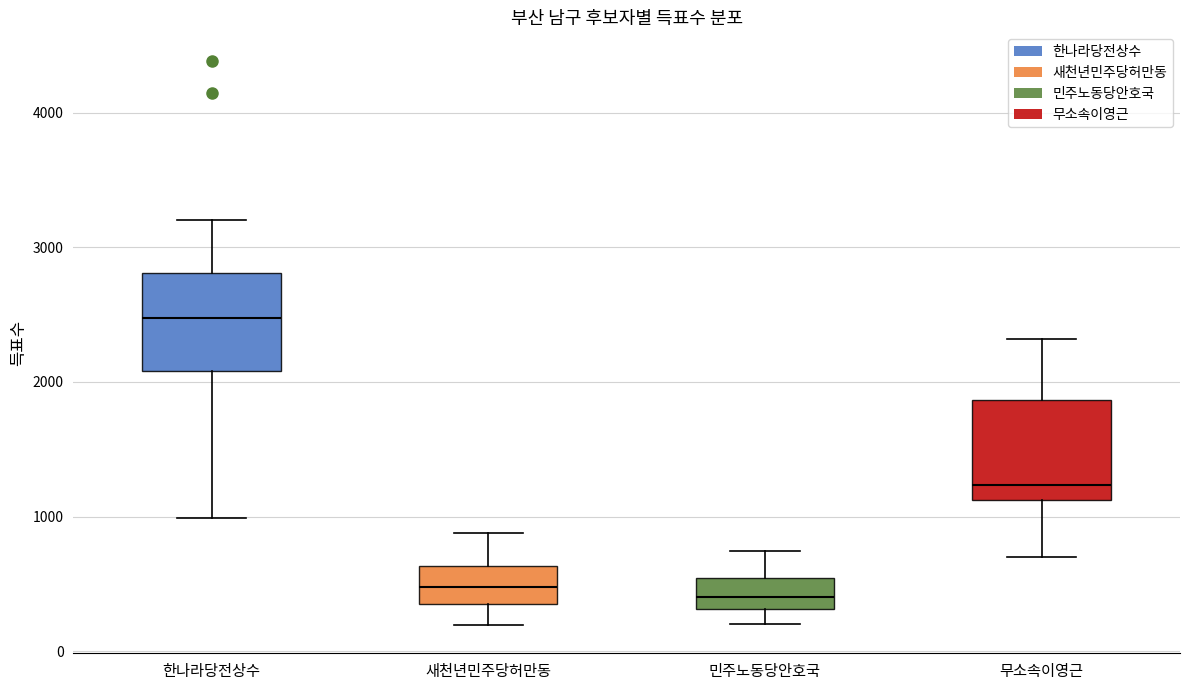

Where does the lower whisker of the box for 민주노동당안호국 end on the y-axis? The values are not printed on the chart, so give them approximately, as read against the axis.

200